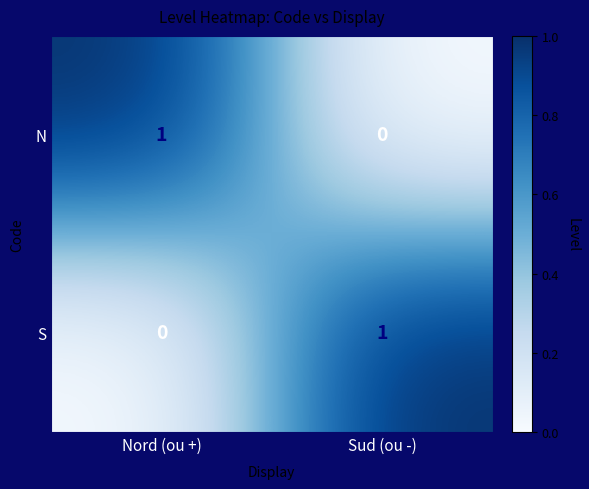

What is the spread (max minus min) of values at Sud (ou -)?

1